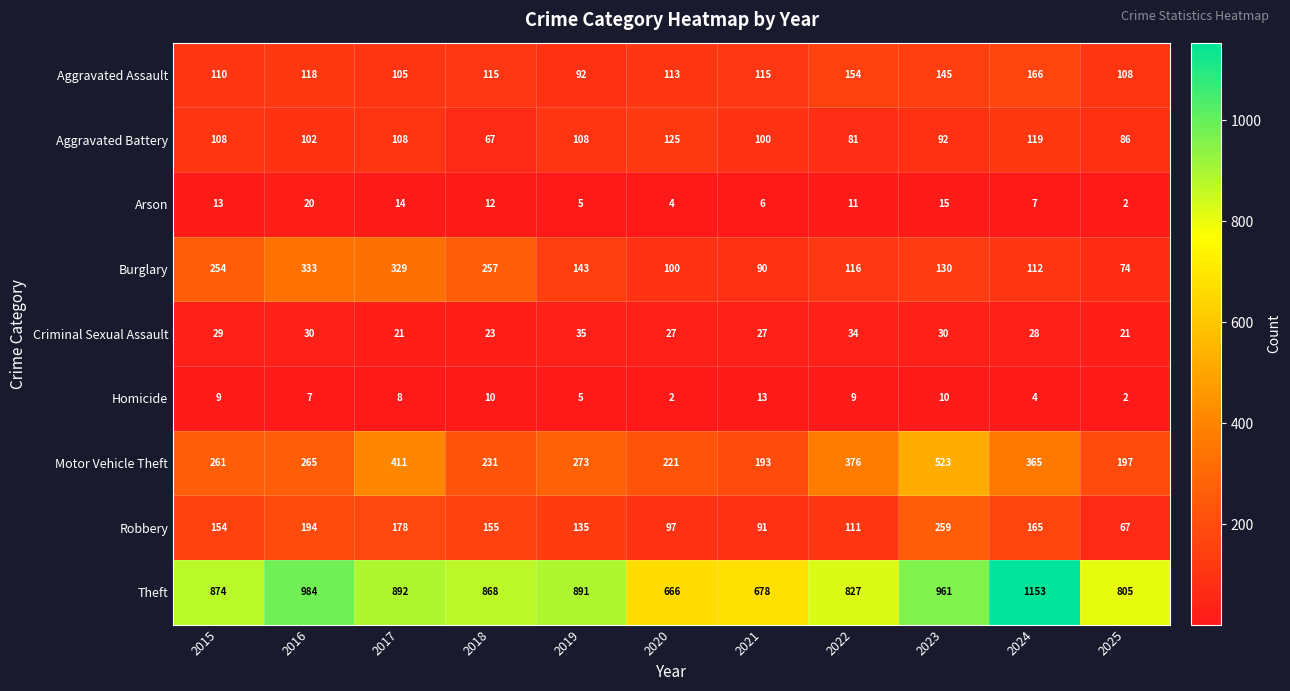

At how many categories does at least one series exceed 172?

11